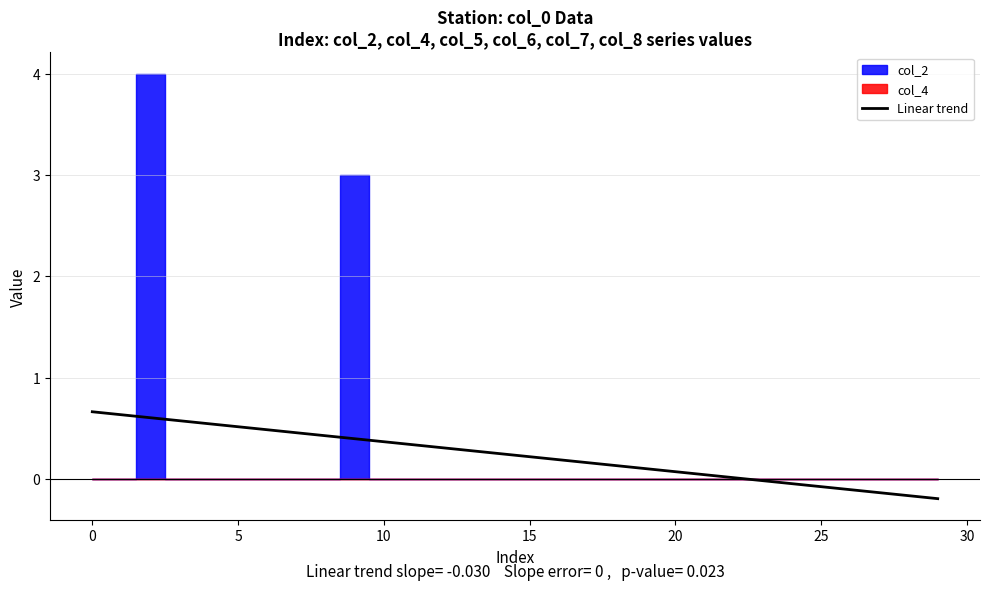

What is the difference between the maximum and minimum values?

0.9